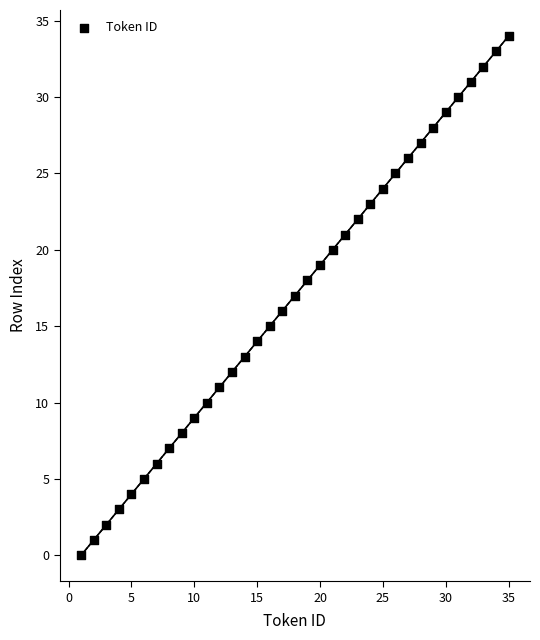

What is the range of Y values (max minus min)?

34